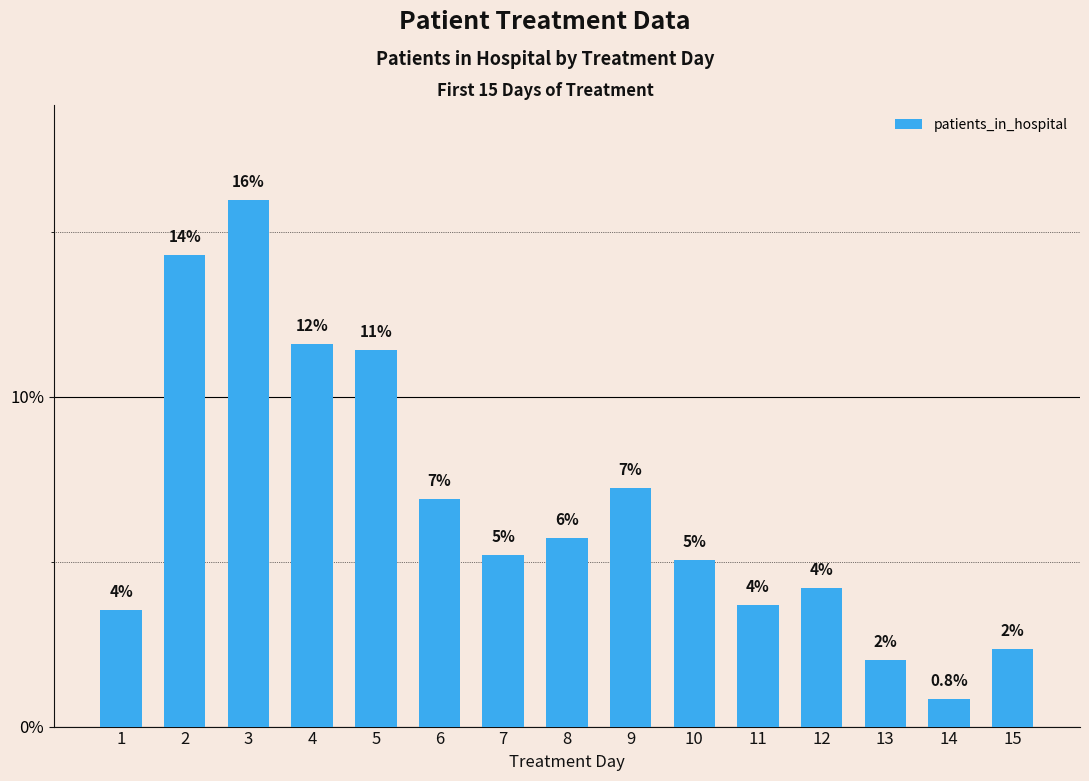

How many bars are there in total?

15